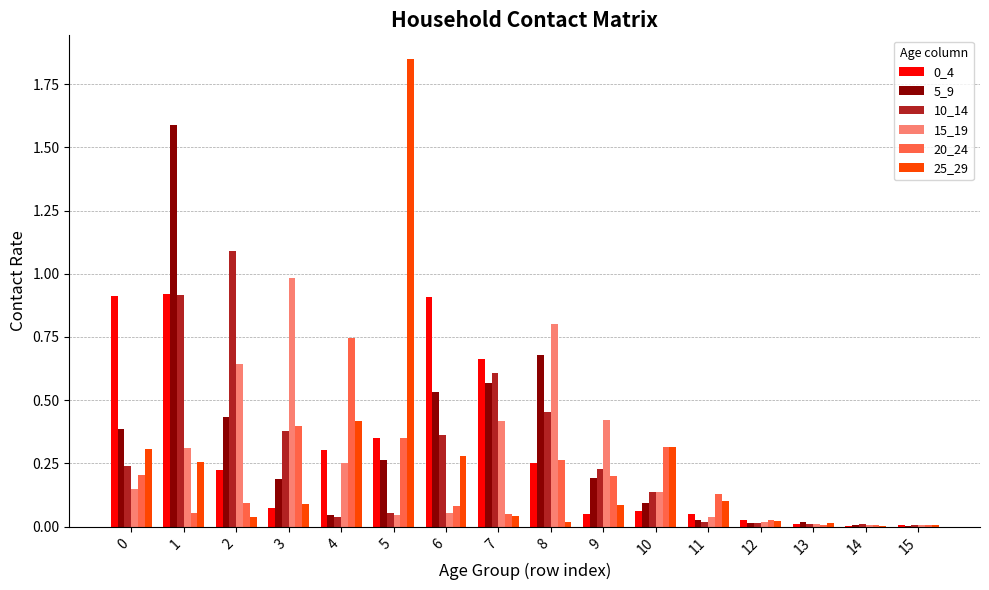

What is the total value across all series at 10?

1.1